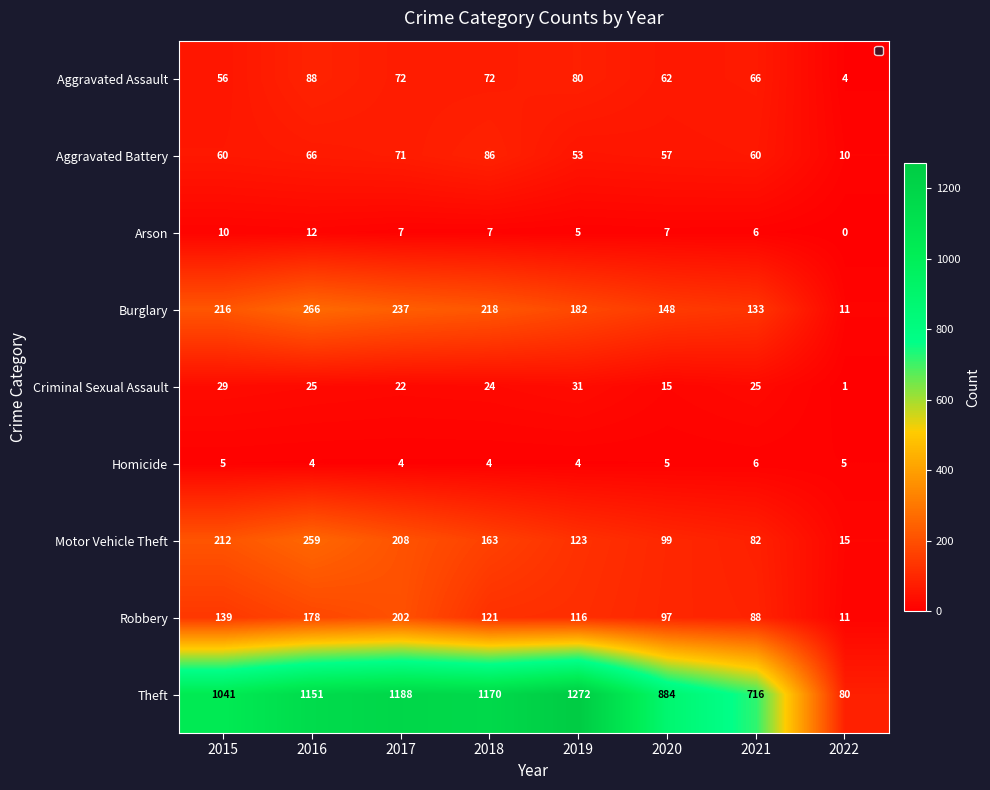

What is the maximum value shown in the chart?

1272